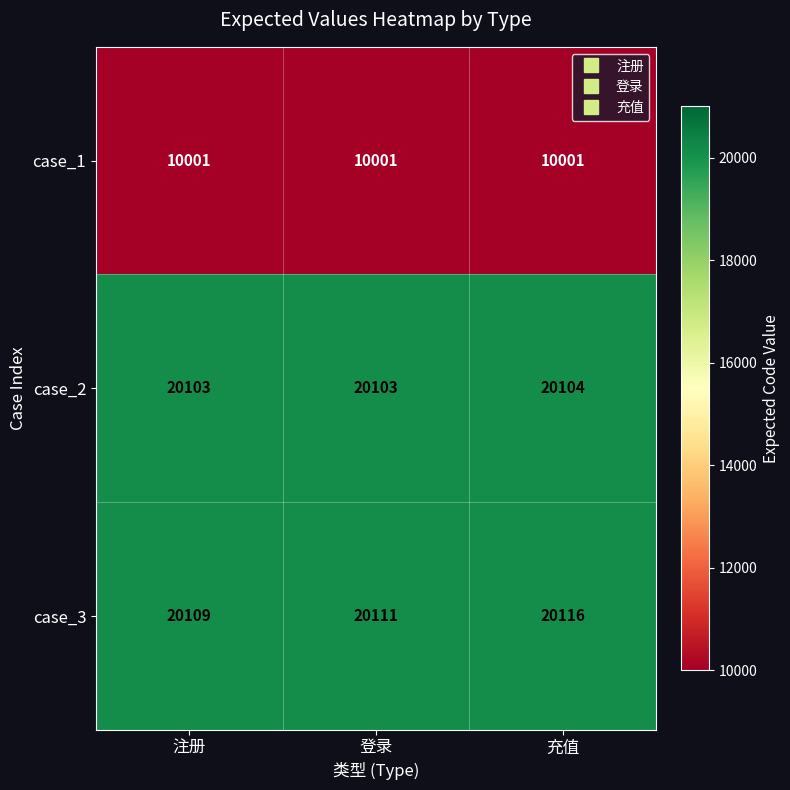

At how many categories does at least one series exceed 14215?

3